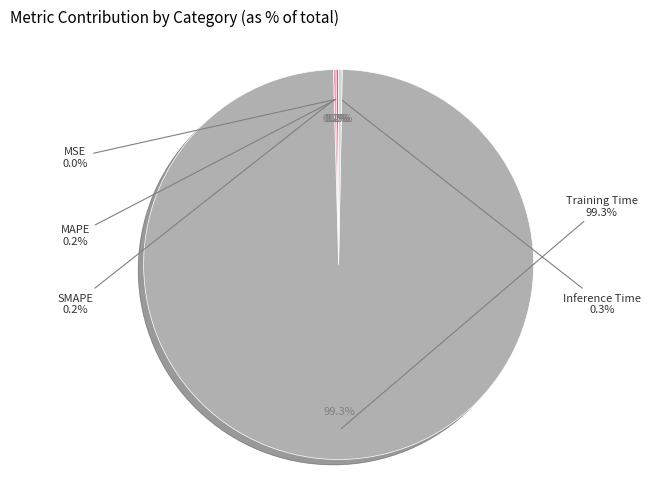

Combined, what portion of the pie is Inference Time and MAPE?

0.5%